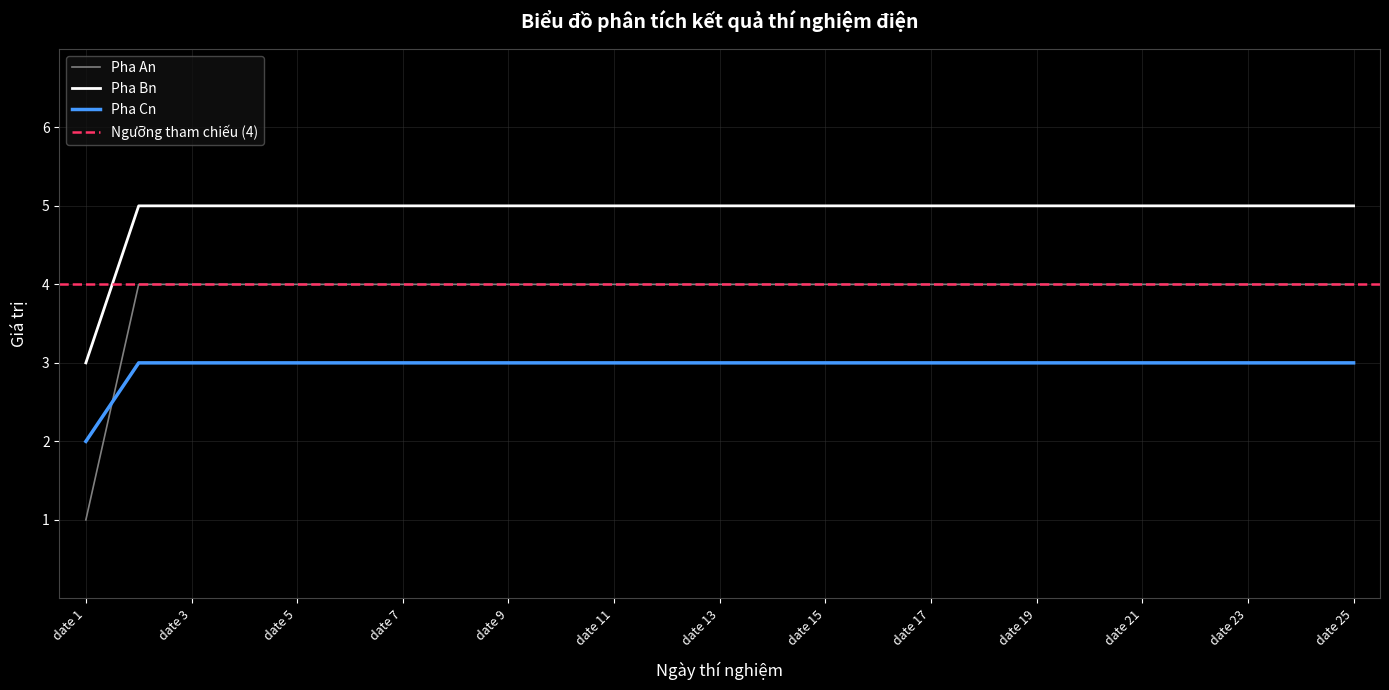

Reading right to left, transcribe all the data shown in this chart.

Pha An: 4	4	4	4	4	4	4	4	4	4	4	4	4	4	4	4	4	4	4	4	4	4	4	4	1
Pha Bn: 5	5	5	5	5	5	5	5	5	5	5	5	5	5	5	5	5	5	5	5	5	5	5	5	3
Pha Cn: 3	3	3	3	3	3	3	3	3	3	3	3	3	3	3	3	3	3	3	3	3	3	3	3	2